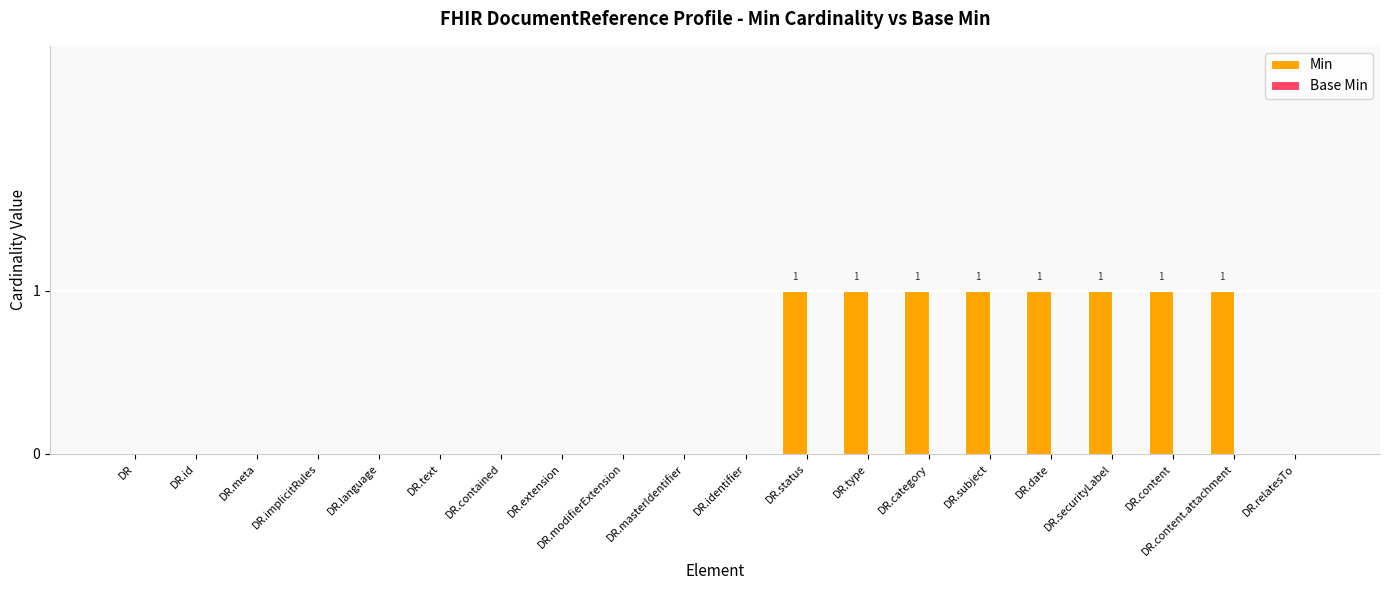

True or false: the data shows 1 at DR.implicitRules.

False